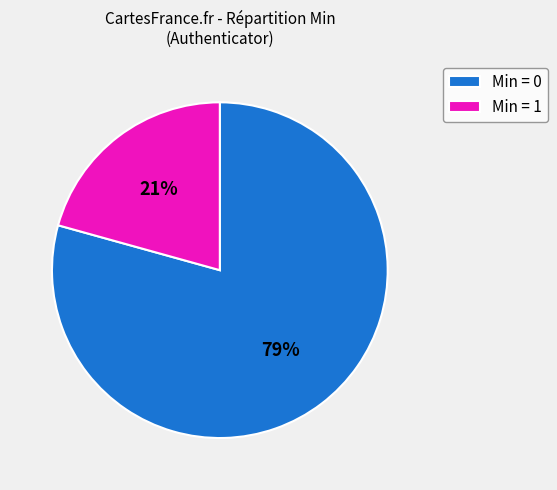

To the nearest percent, what is the average slice percentage?

50%